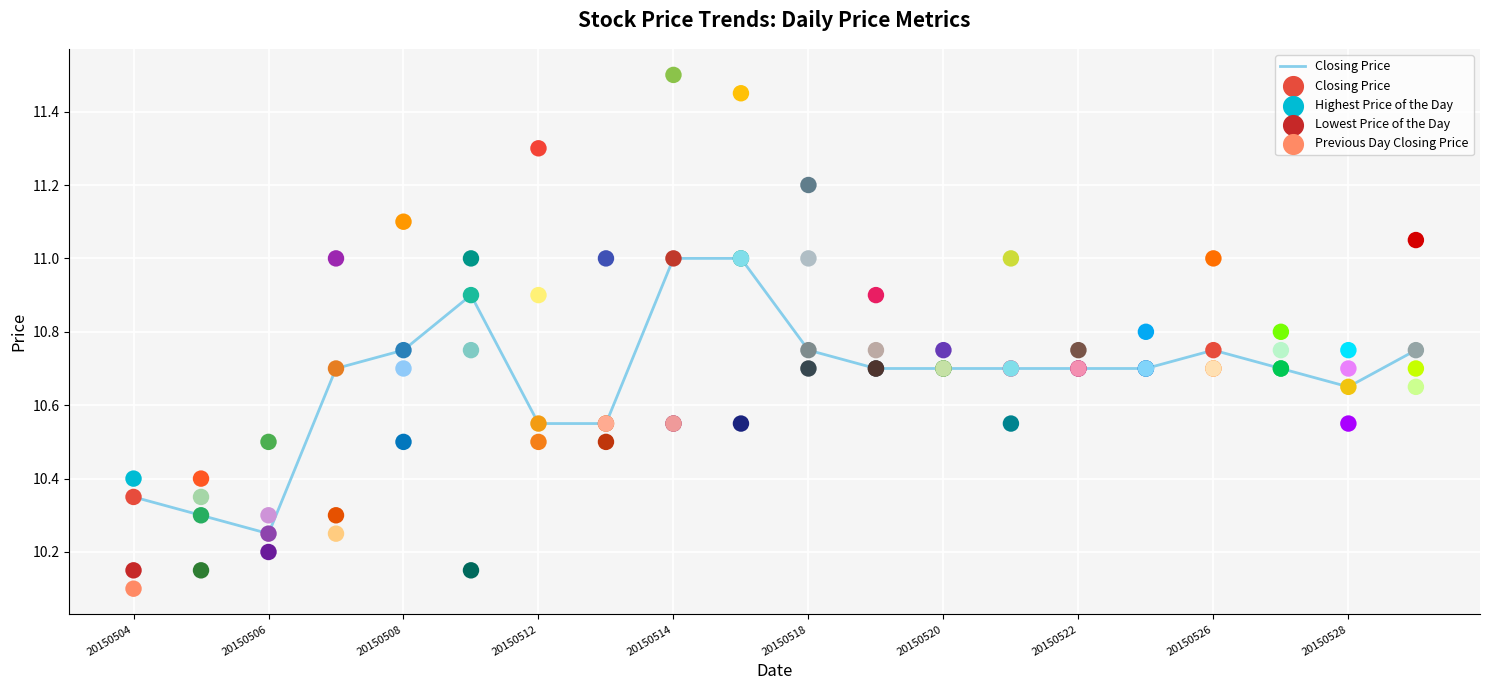

What is the maximum value for Closing Price?

11.0